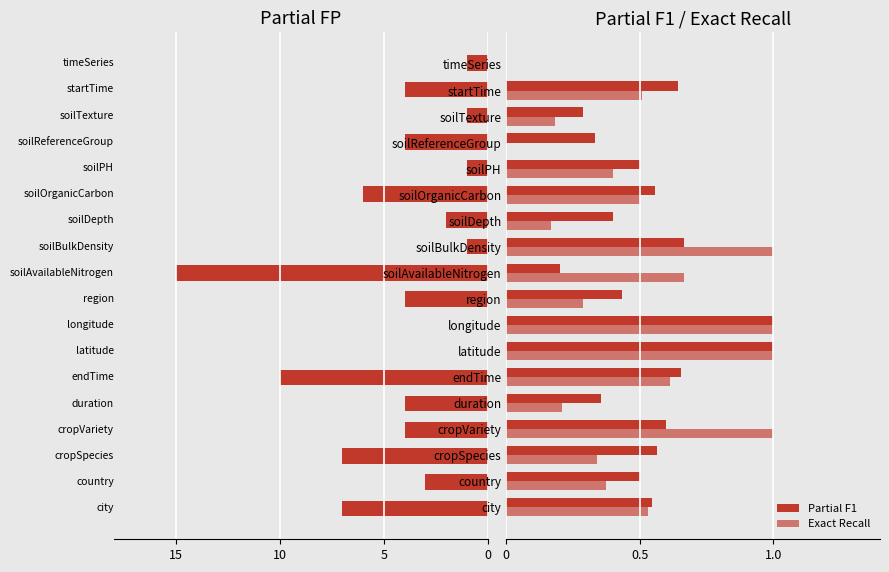

Which series changed the most between 8 and 13?

Partial FP